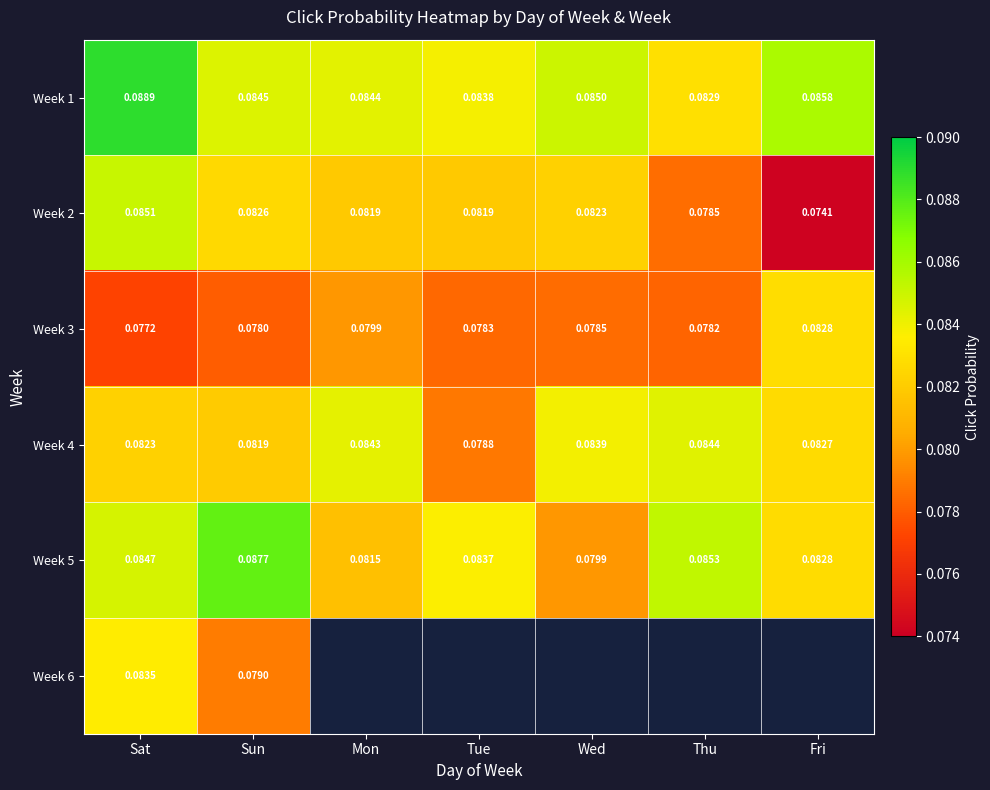

Rank the categories by Week 3 value from highest to lowest.

Fri, Mon, Wed, Tue, Thu, Sun, Sat